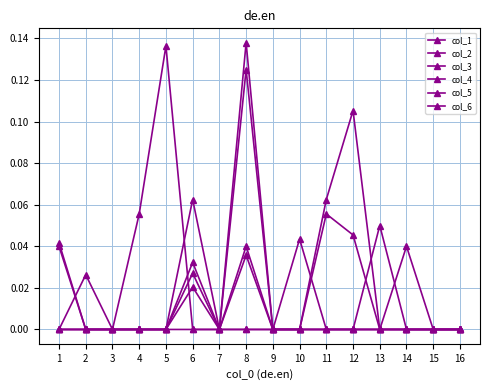

Between 9 and 16, which series saw the biggest shift?

col_1